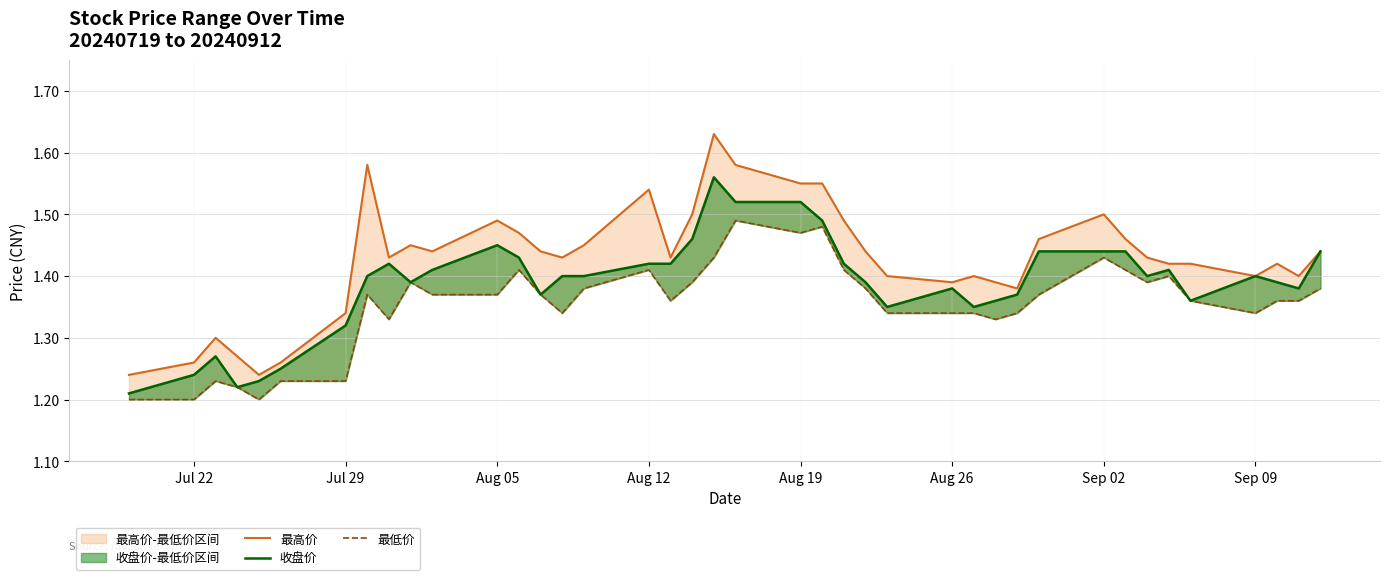

What is the highest value of the 最高价 series?

1.6